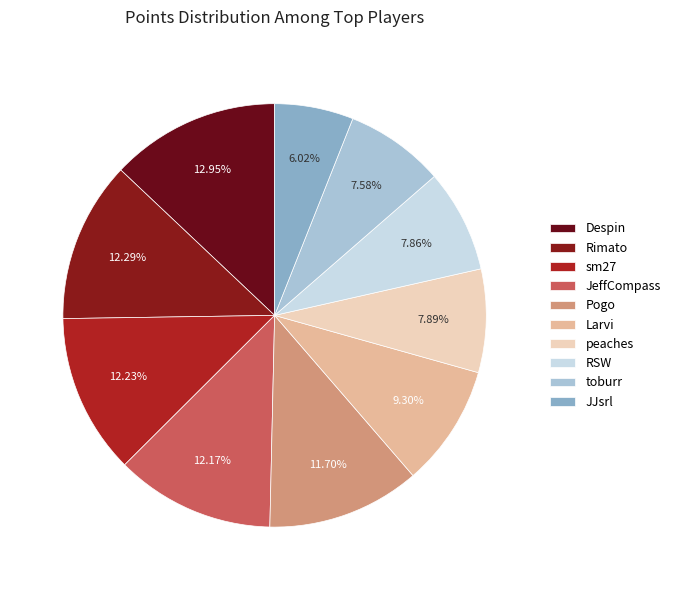

Count the number of slices in the pie.

10